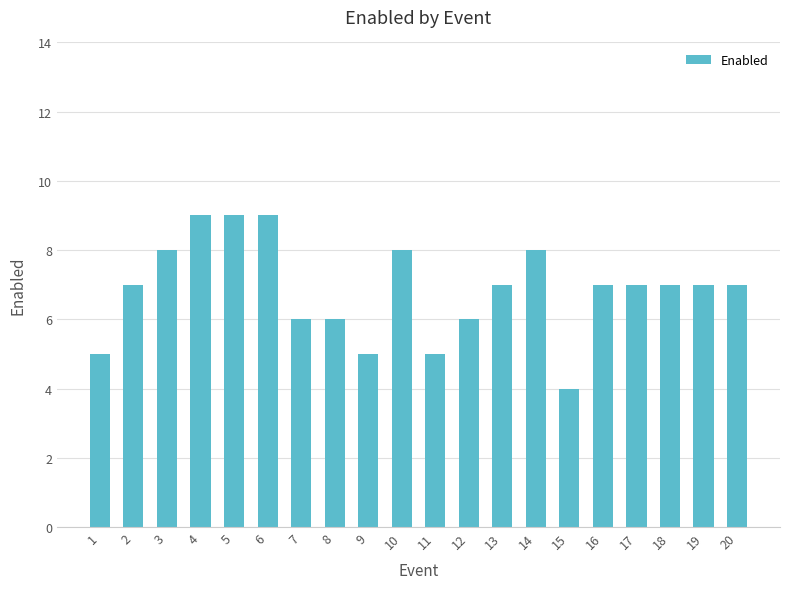

What is the sum of all values?

137